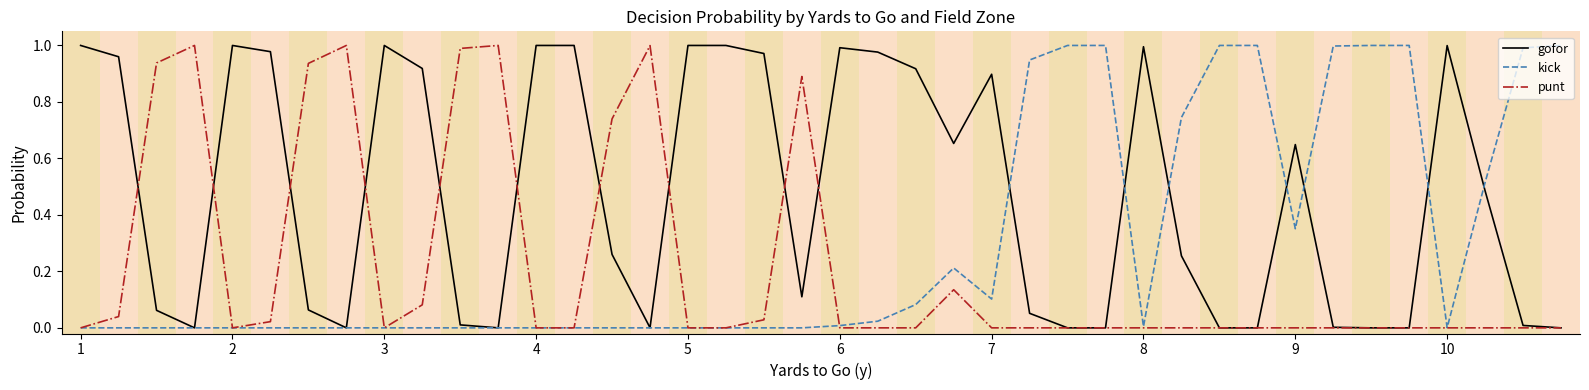

List the series in order of their overall mean, lowest first.

punt, kick, gofor